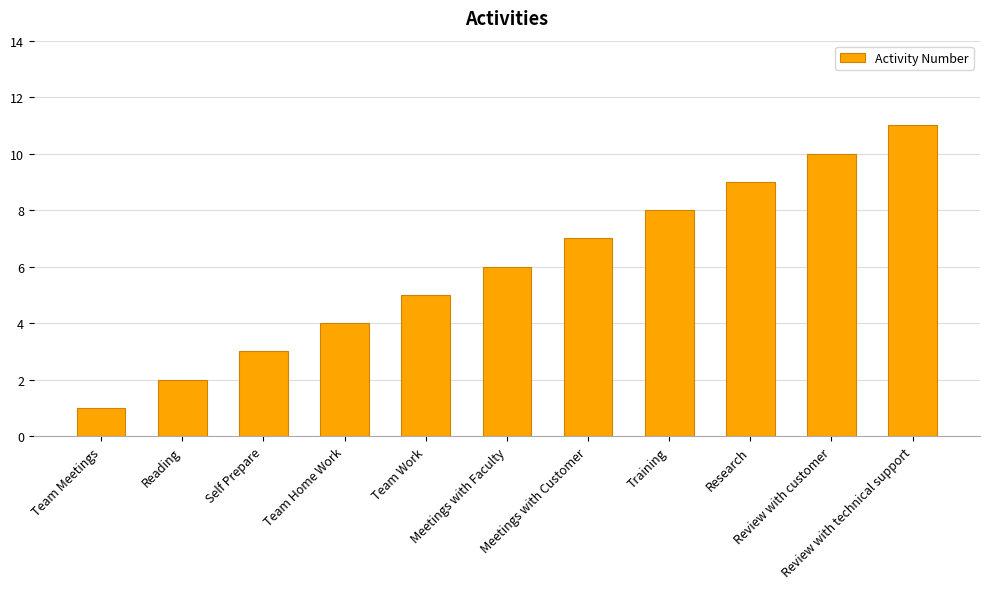

True or false: the data shows 13 at Meetings with Customer.

False